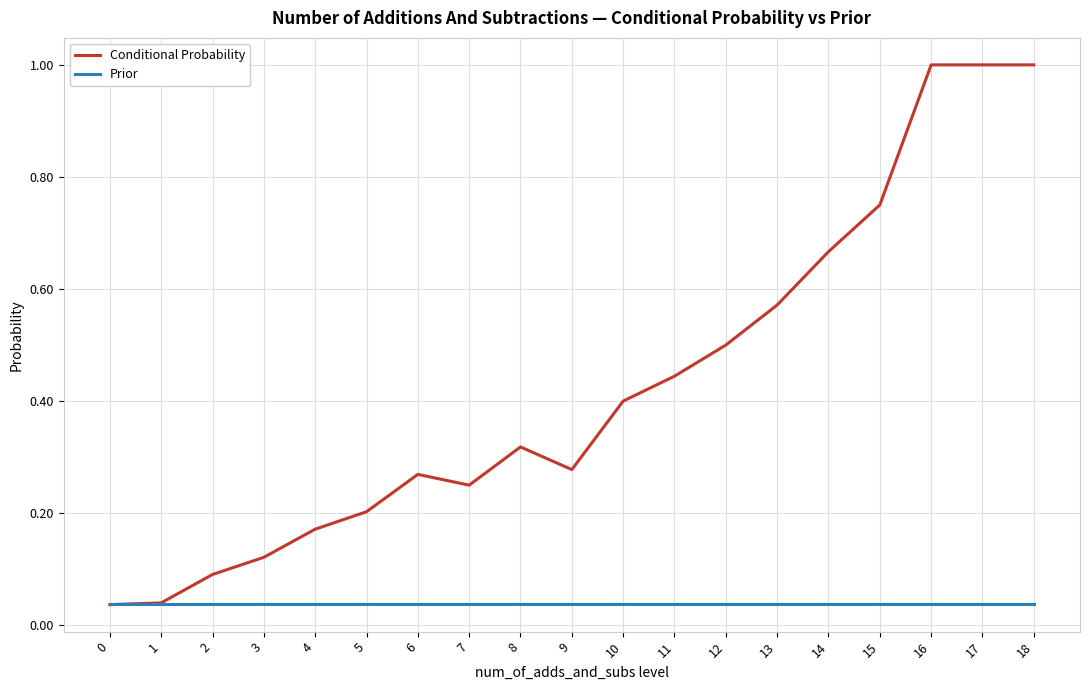

The Conditional Probability series shows 0.4 at 11. True or false?

True